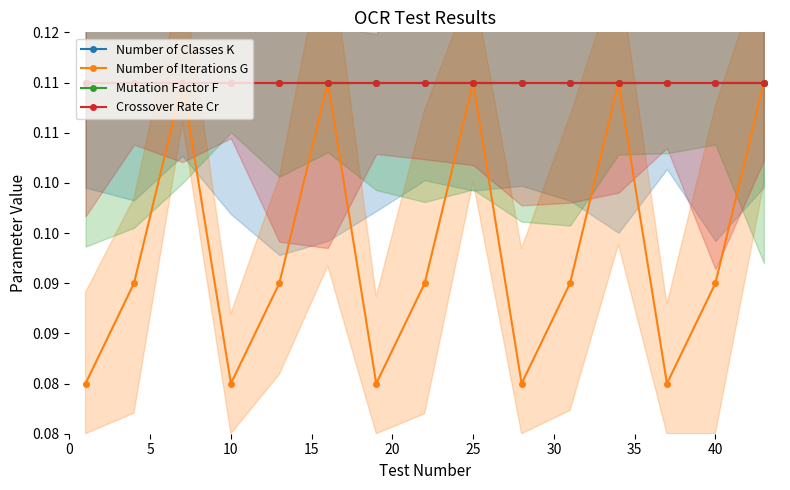

How many lines are shown in the chart?

4